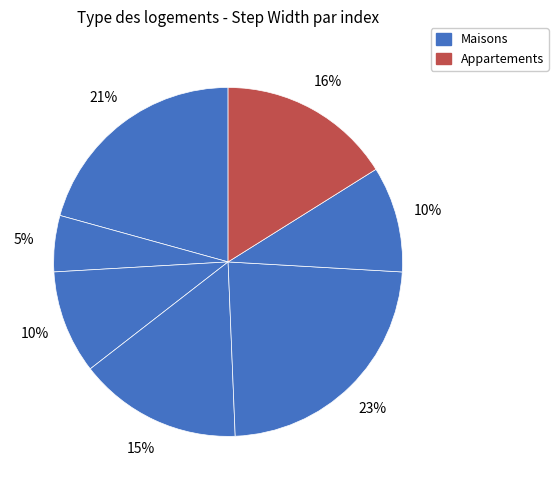

To the nearest percent, what is the average slice percentage?

14%